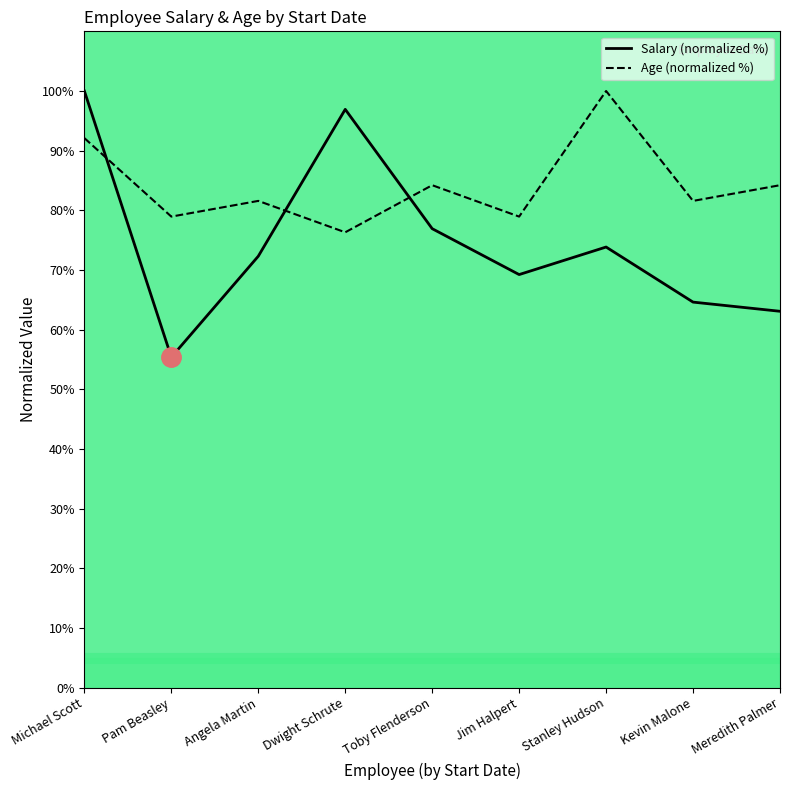

What is the total value across all series at Toby Flenderson?

161.1